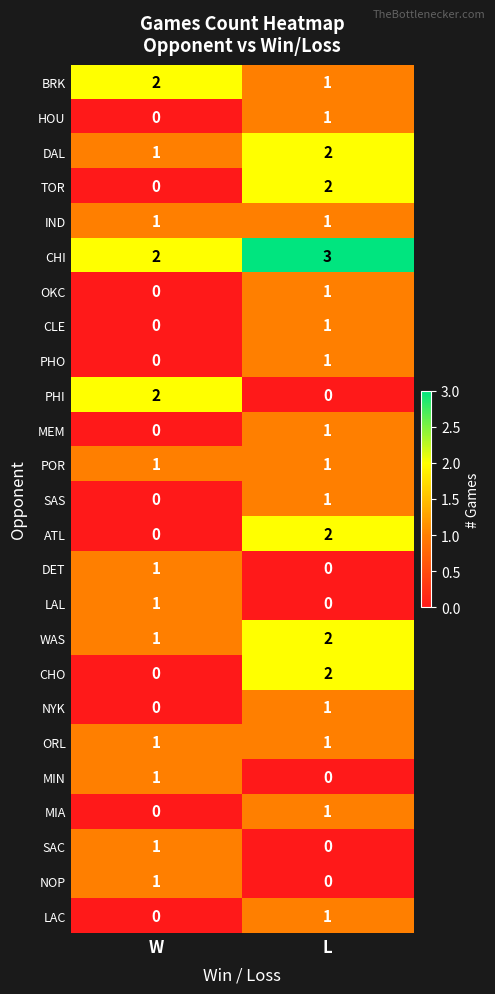

True or false: MIN has a value of 0 at L.

True